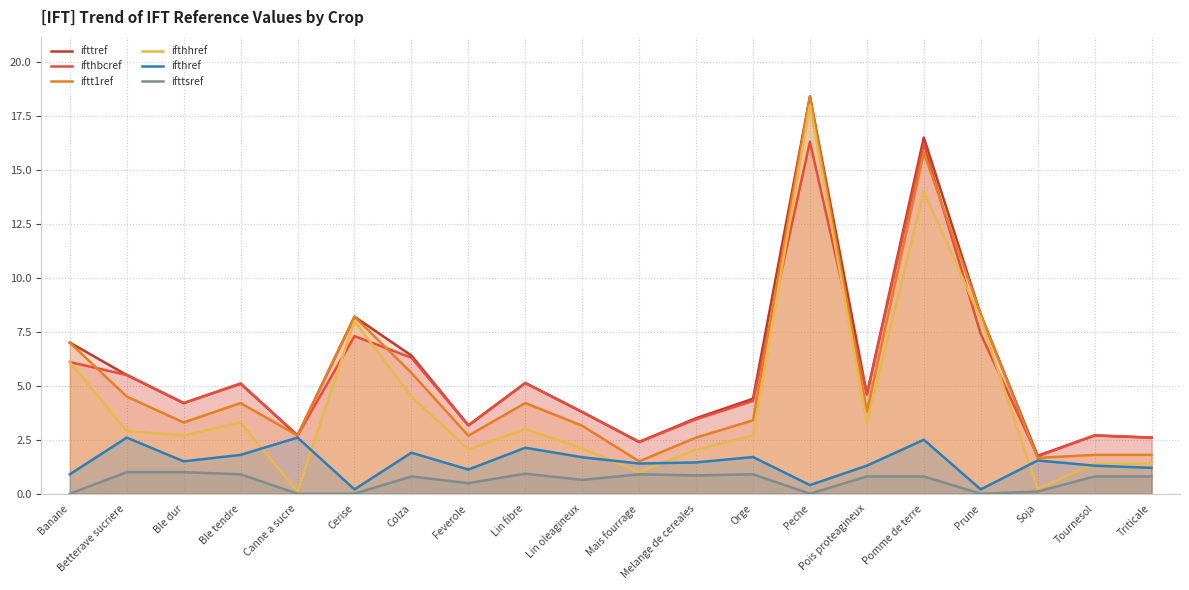

True or false: ifthhref and iftt1ref intersect in this chart.

False